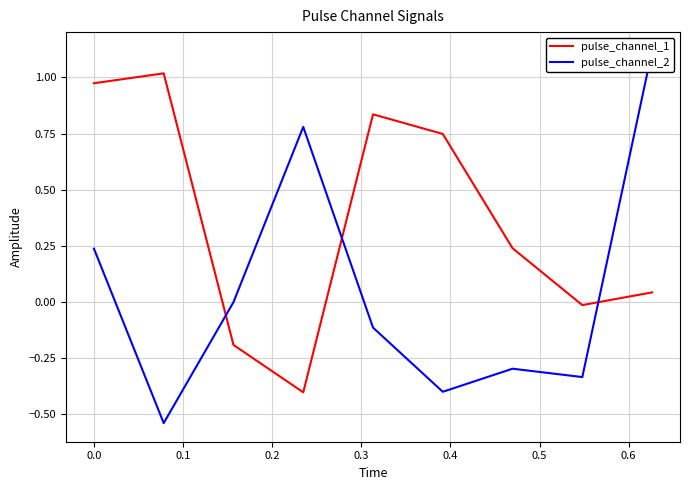

What is the lowest value of the pulse_channel_1 series?

-0.4